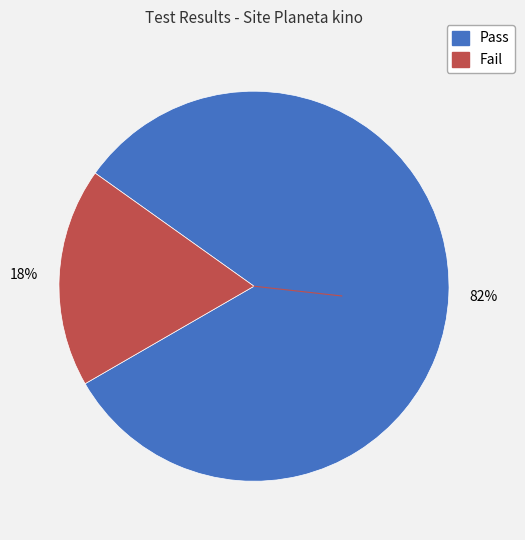

Is Fail the majority of the pie?

No